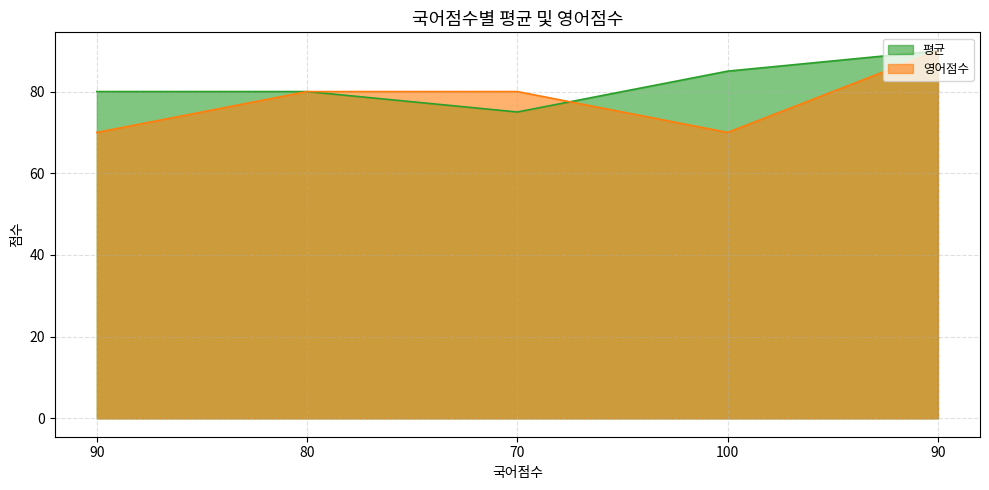

What is the total value across all series at 100?

155